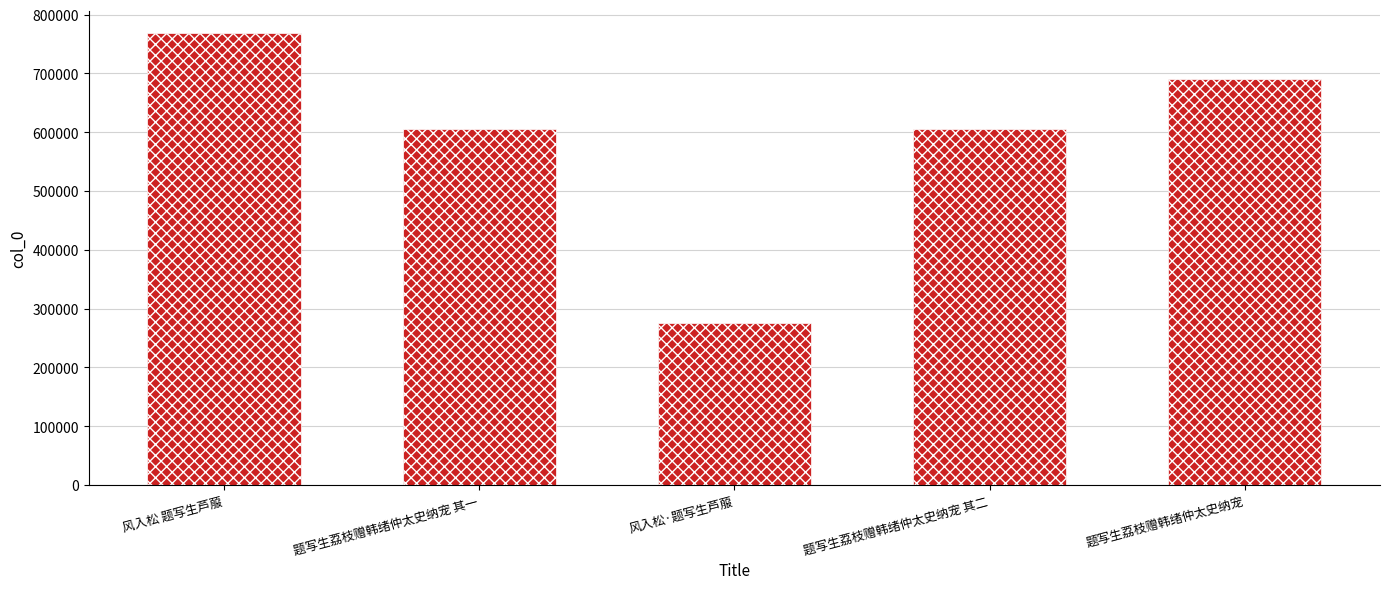

The value at 题写生荔枝赠韩绪仲太史纳宠 is 690630. True or false?

True